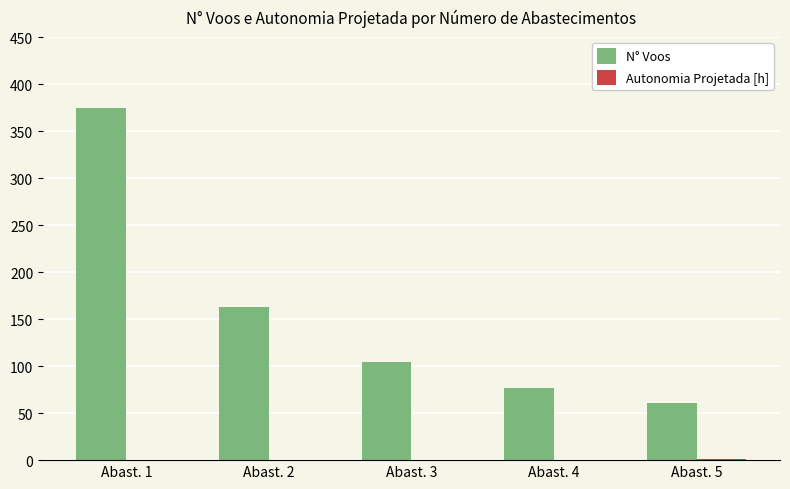

Does the chart contain stacked bars?

No